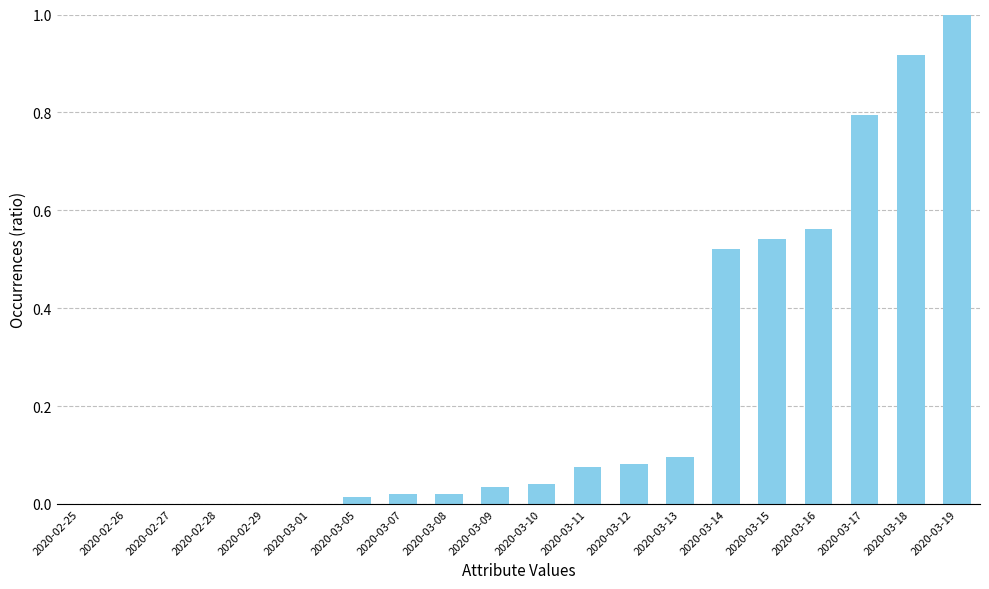

True or false: the data shows 0.7 at 2020-03-15.

False